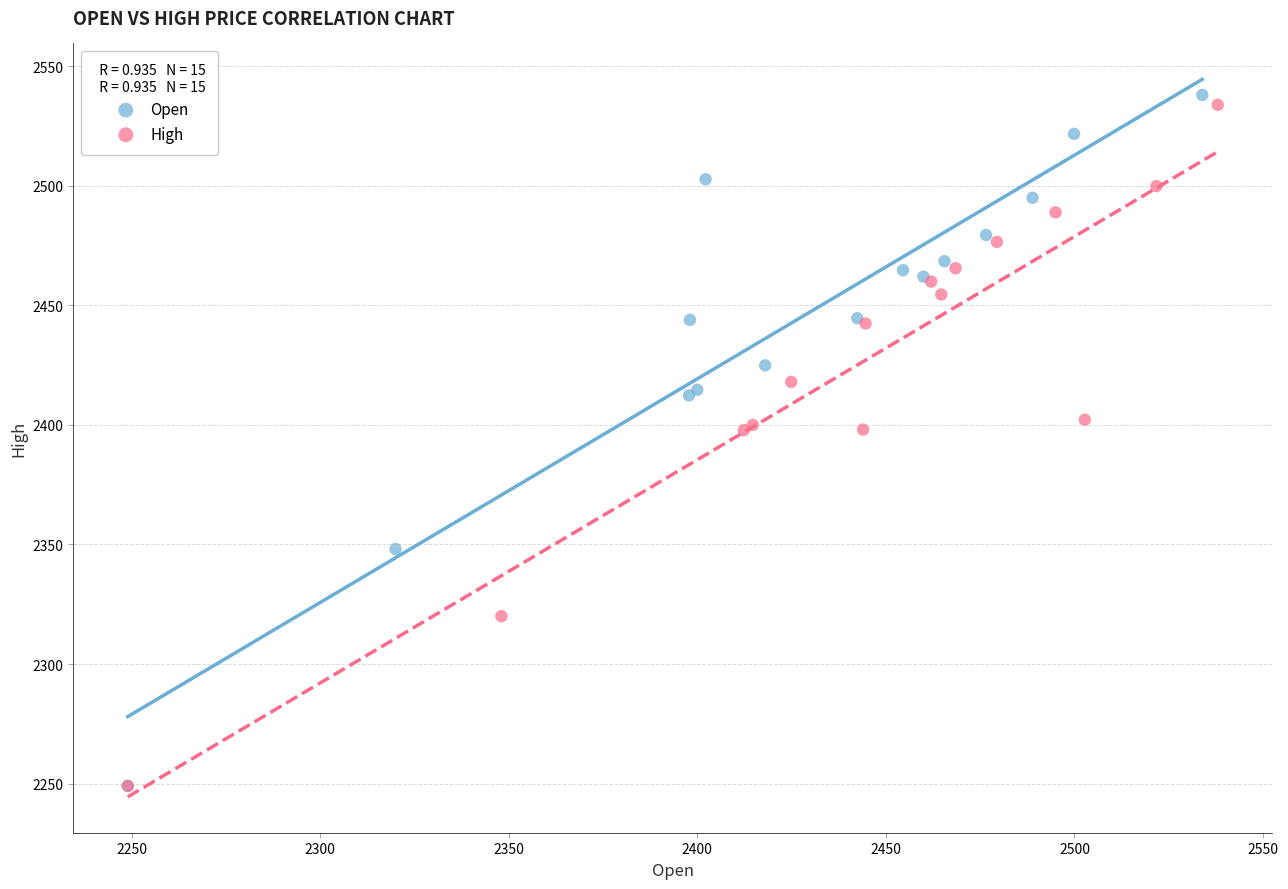

Which series has the widest spread of Y values?

Open